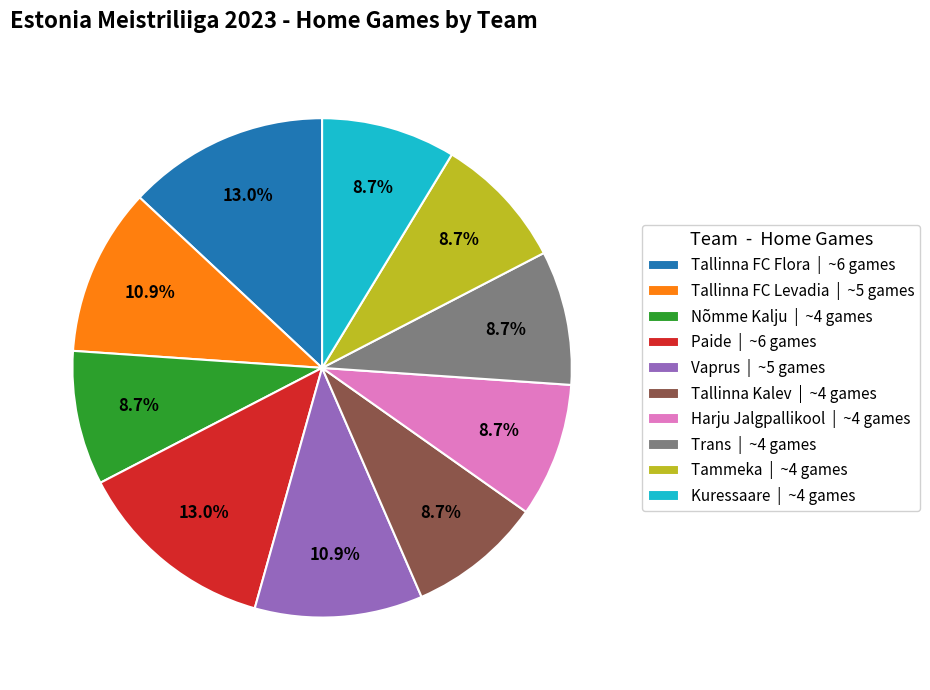

Does Kuressaare represent more than half of the total?

No